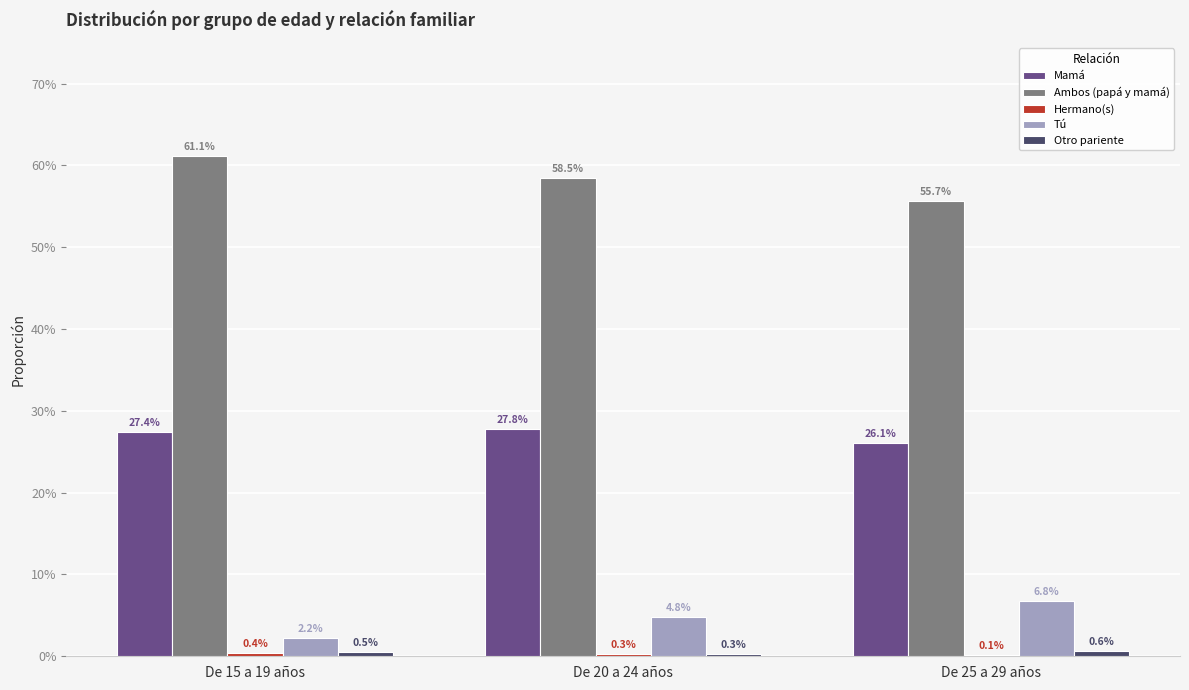

What is the average value of the Mamá series?

0.3